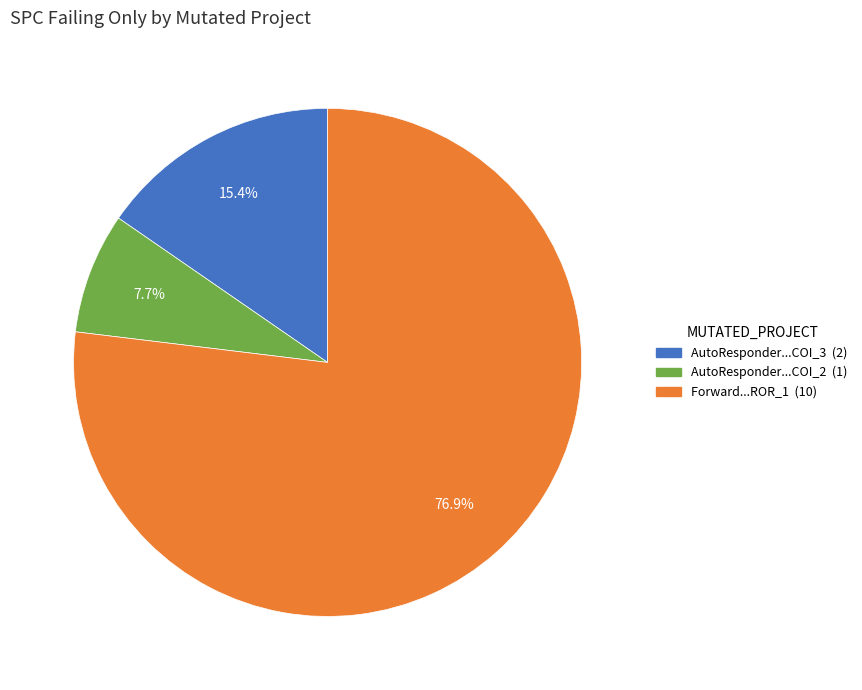

Is there a majority slice in this chart?

Yes